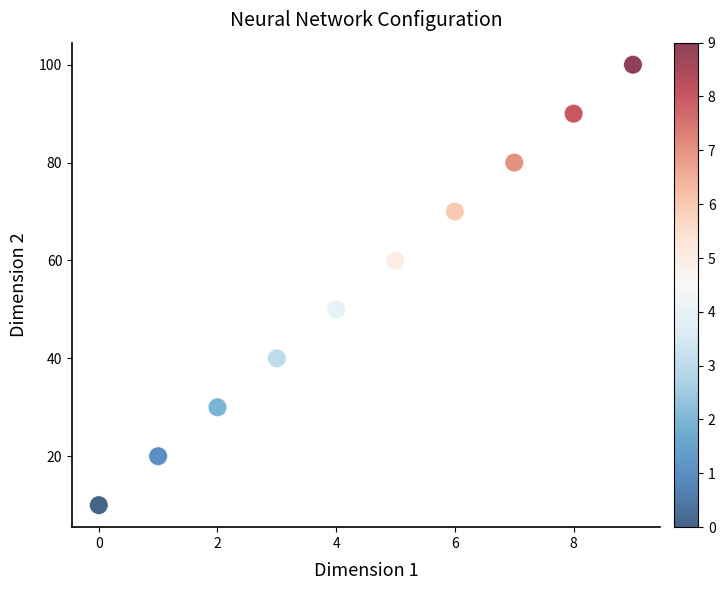

What is the range of X values (max minus min)?

9